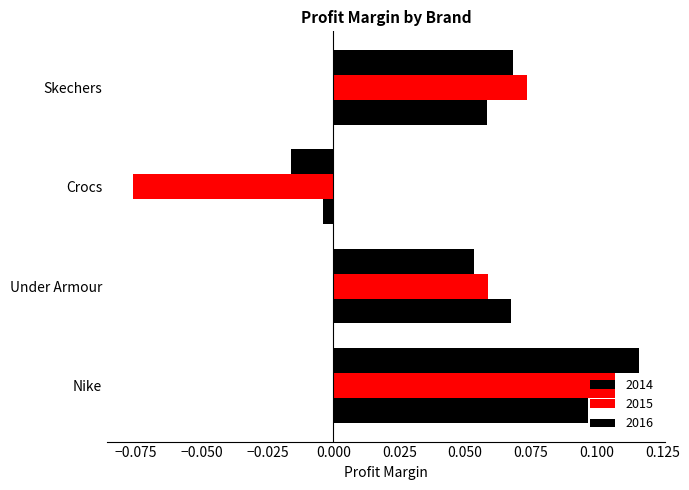

Which has a higher value, Nike or Skechers?

Nike